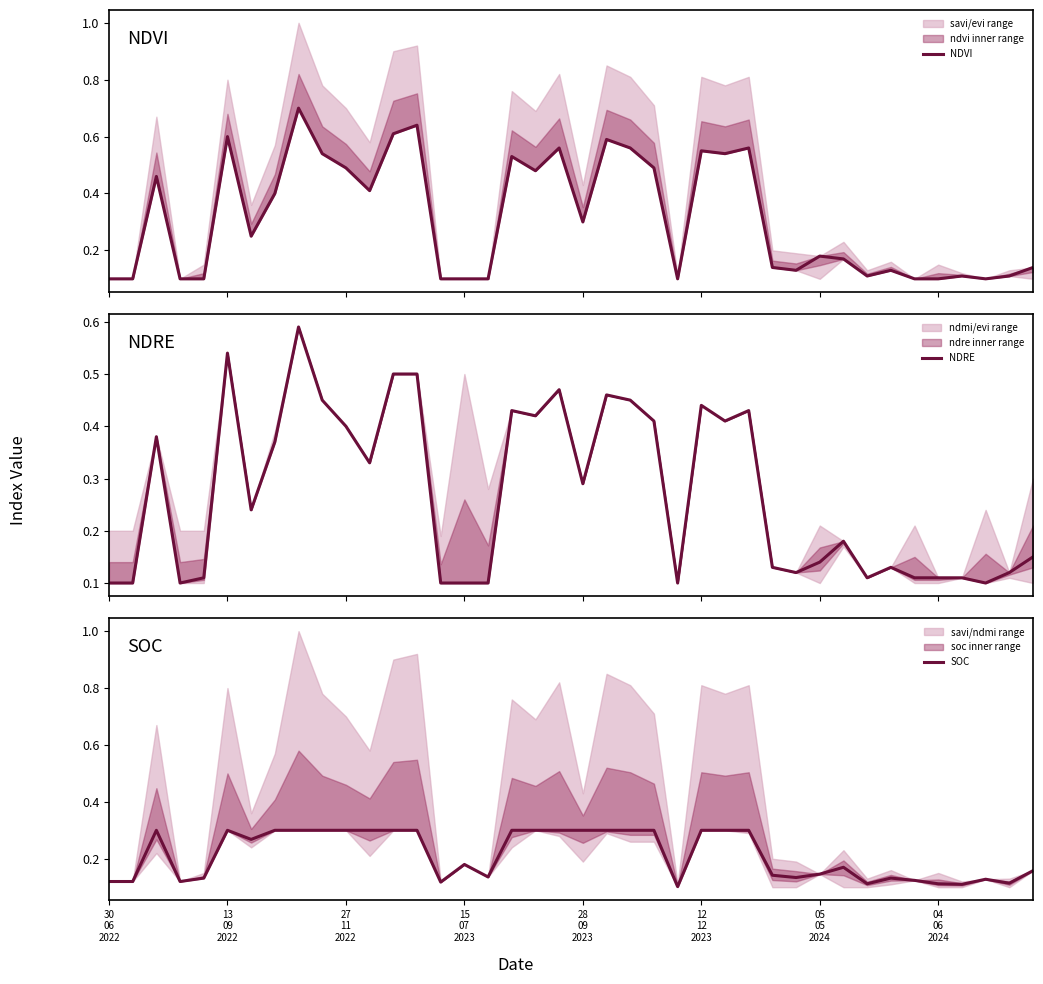

Which label corresponds to the smallest value in the chart?

30
06
2022